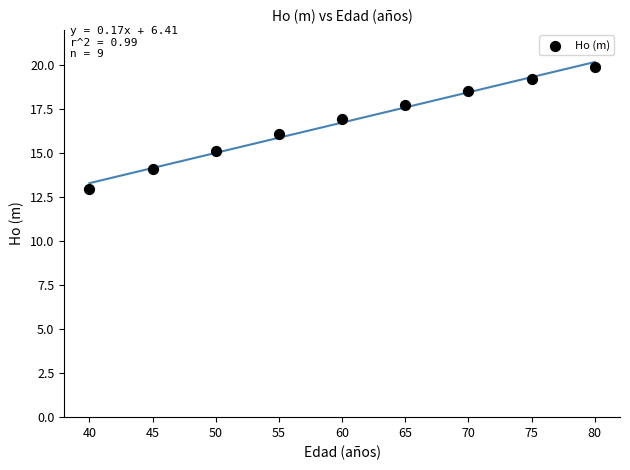

What is the range of X values (max minus min)?

40.0